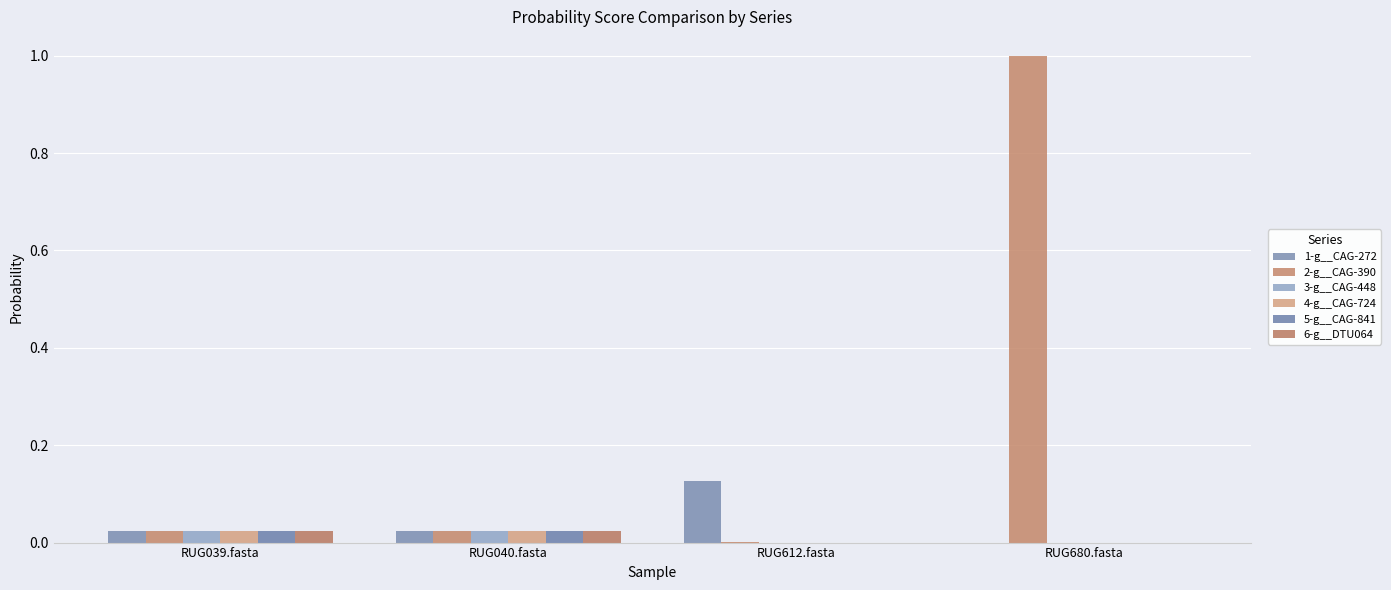

Is it true that 5-g__CAG-841 equals 0.0 at RUG039.fasta?

True